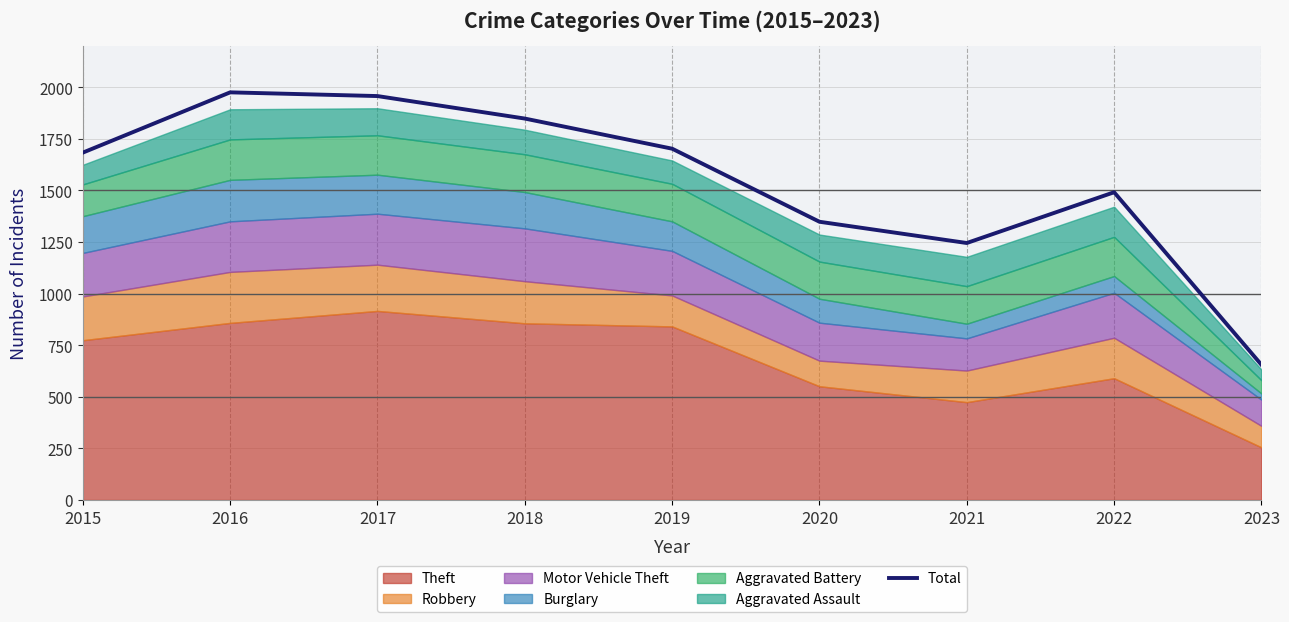

Where is the first local minimum?

2021